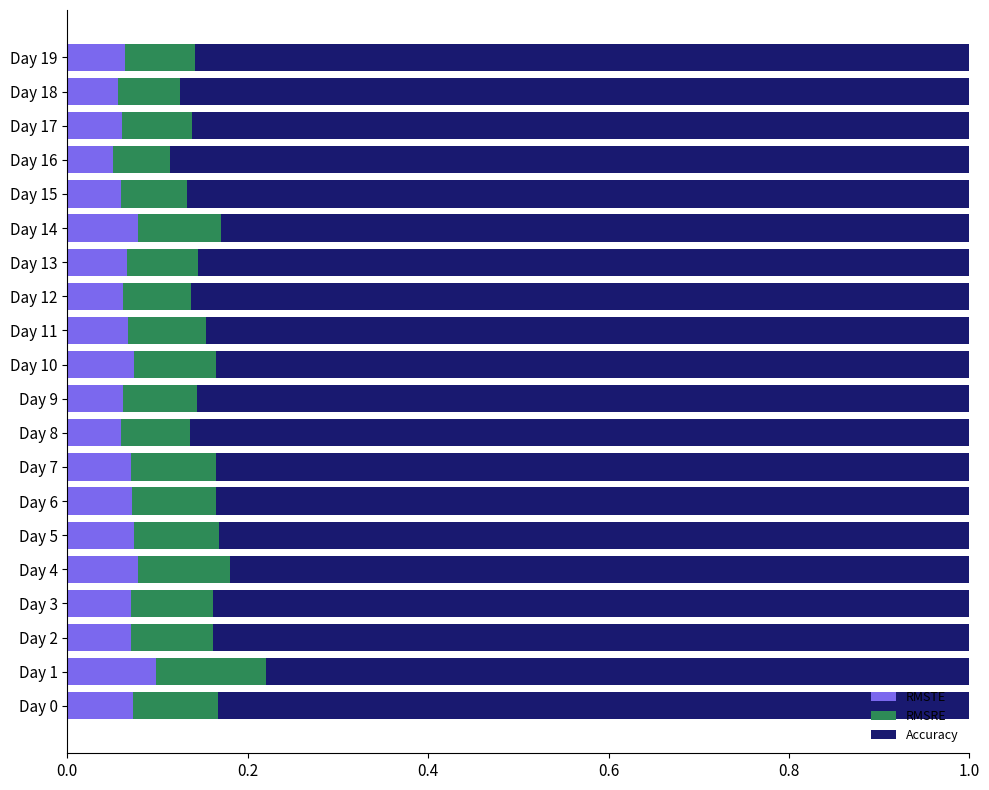

What is the total value across all series at Day 6?

1.0